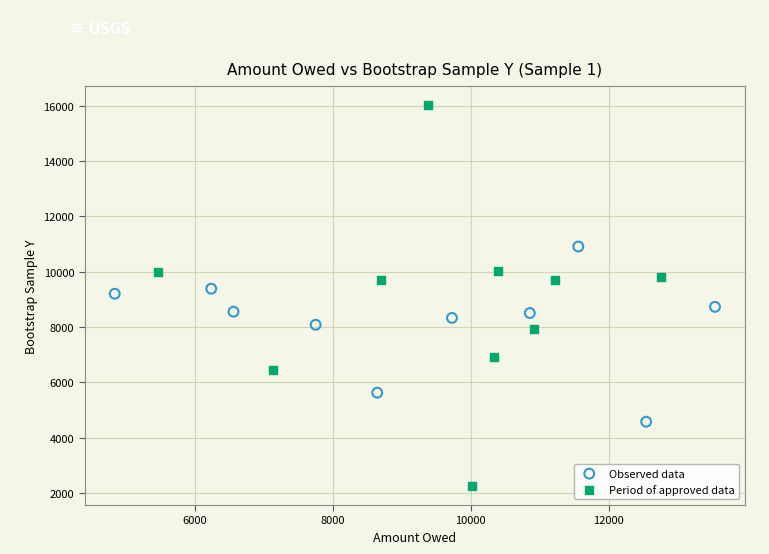

Which series has the widest spread of Y values?

Period of approved data